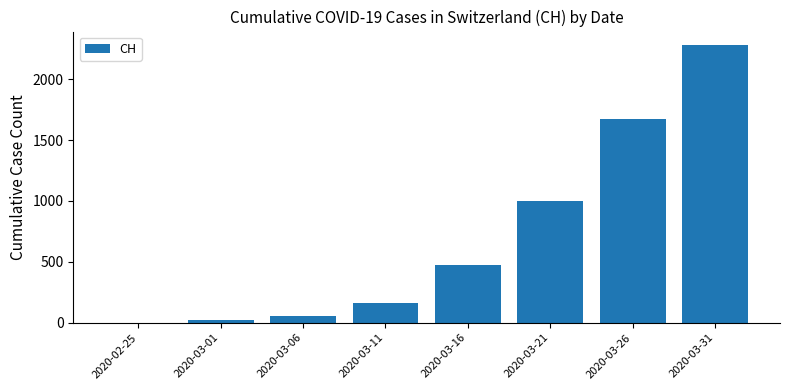

Which has a higher value, 2020-03-06 or 2020-03-26?

2020-03-26